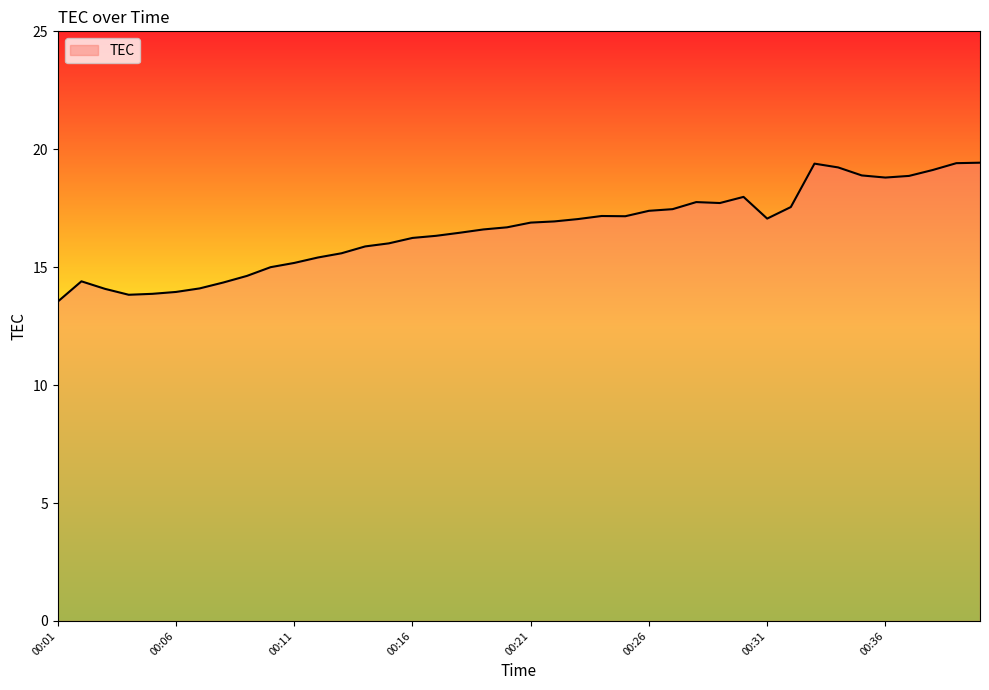

What is the greatest value displayed?

19.4